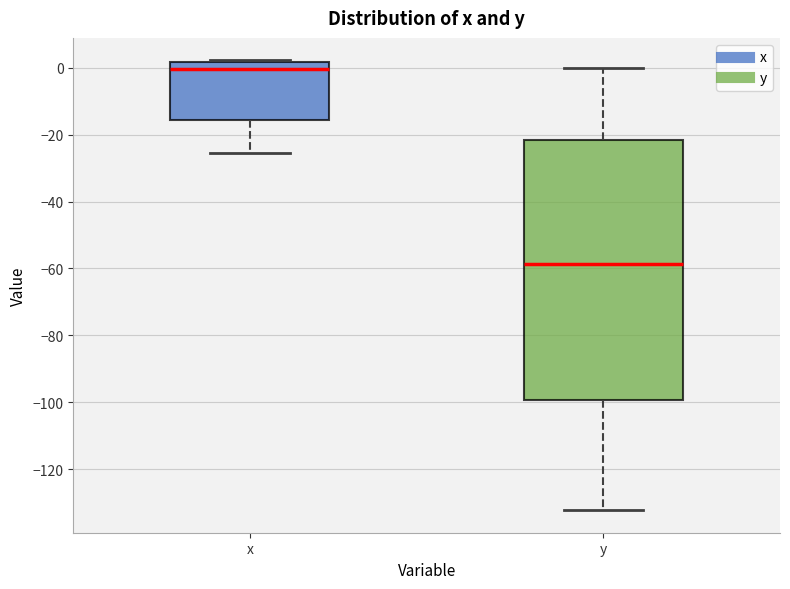

Where is the upper edge of the box for x on the y-axis? The values are not printed on the chart, so give them approximately, as read against the axis.

2